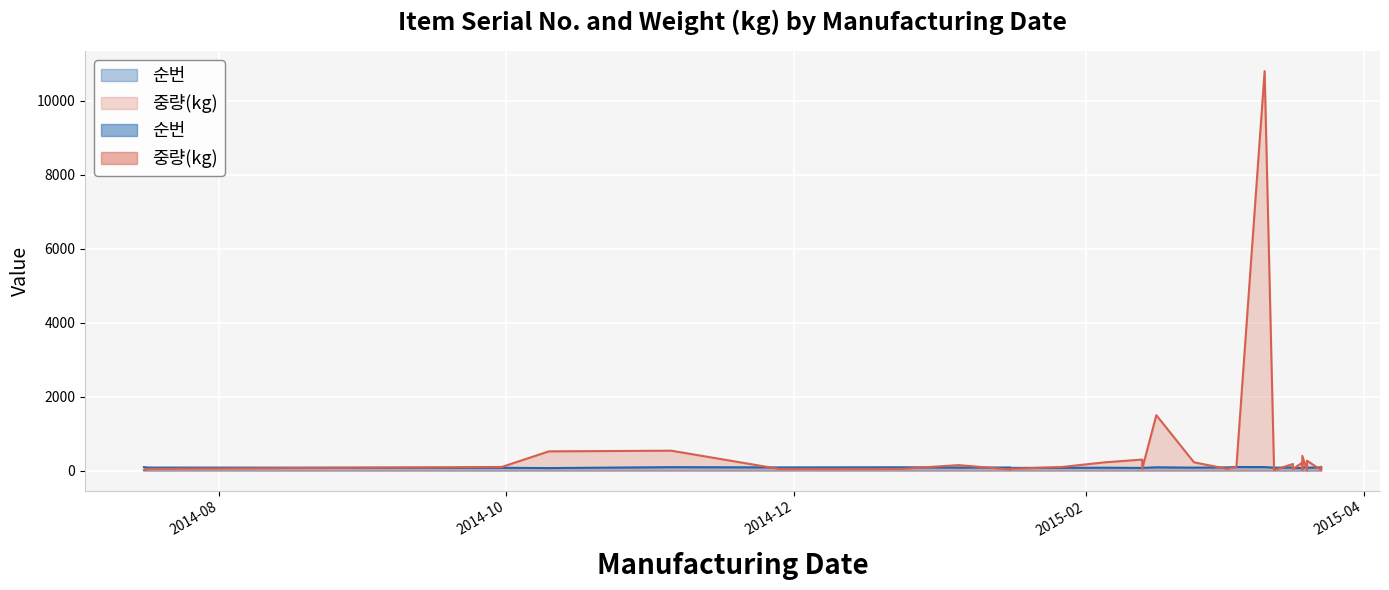

At how many categories does at least one series exceed 9129?

1